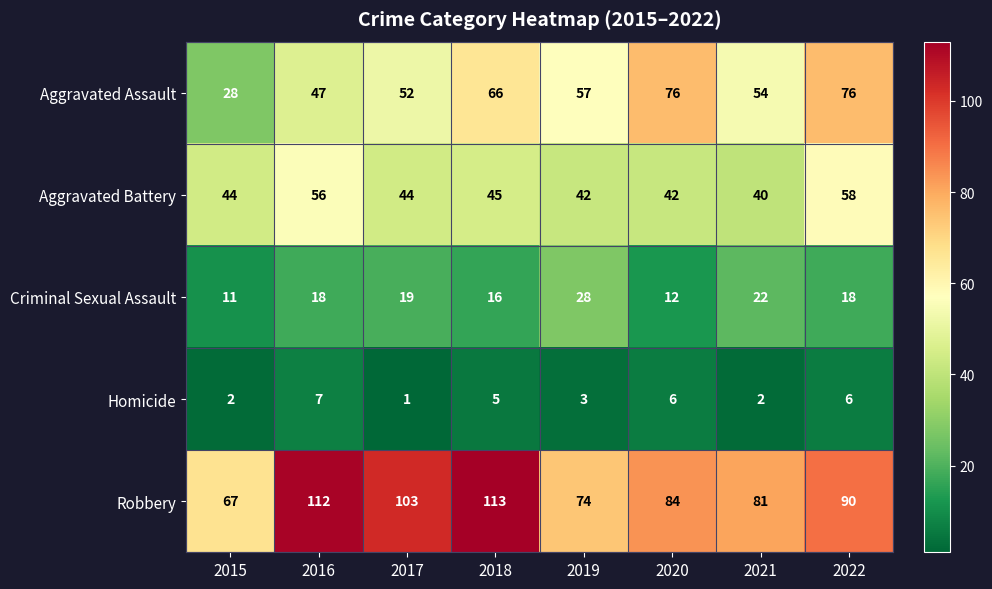

At which category does the chart reach its peak across all series?

2018